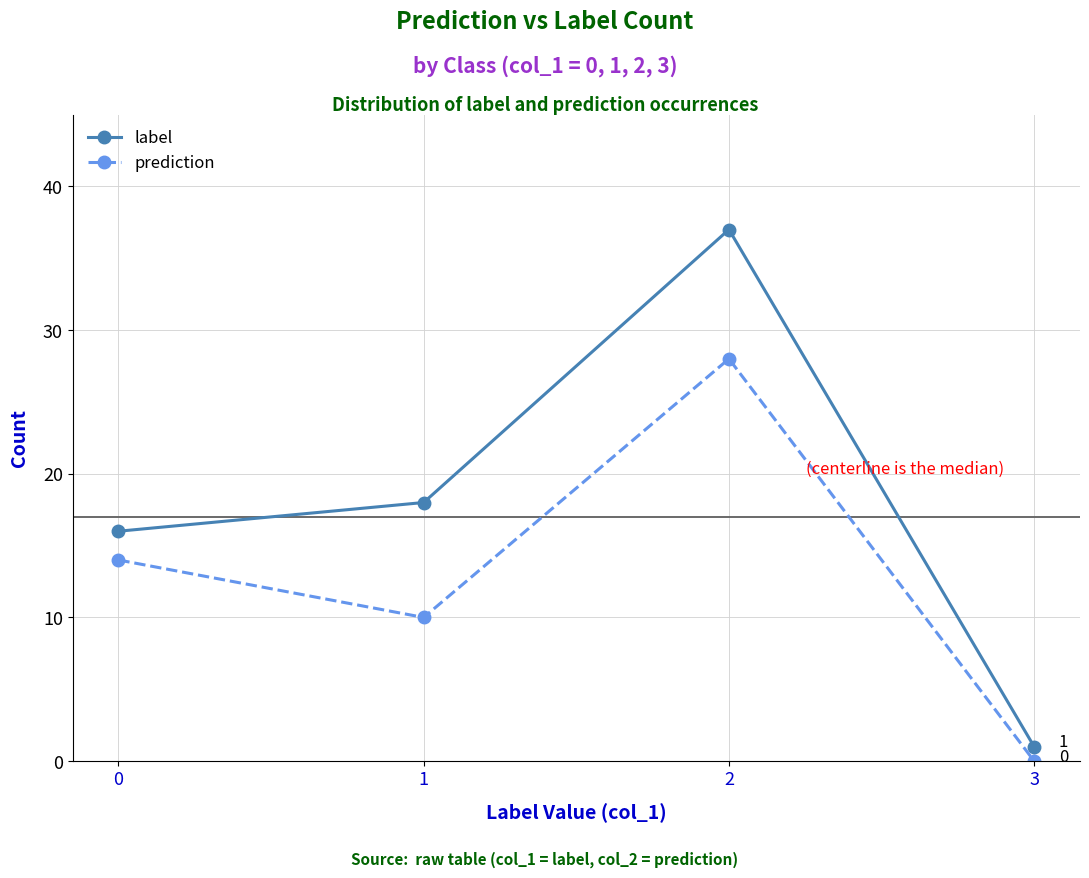

True or false: prediction and label cross at least once.

False